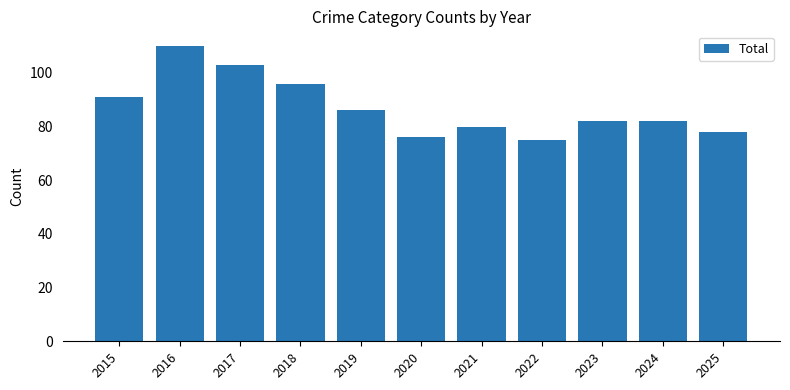

What is the minimum value shown in the chart?

75